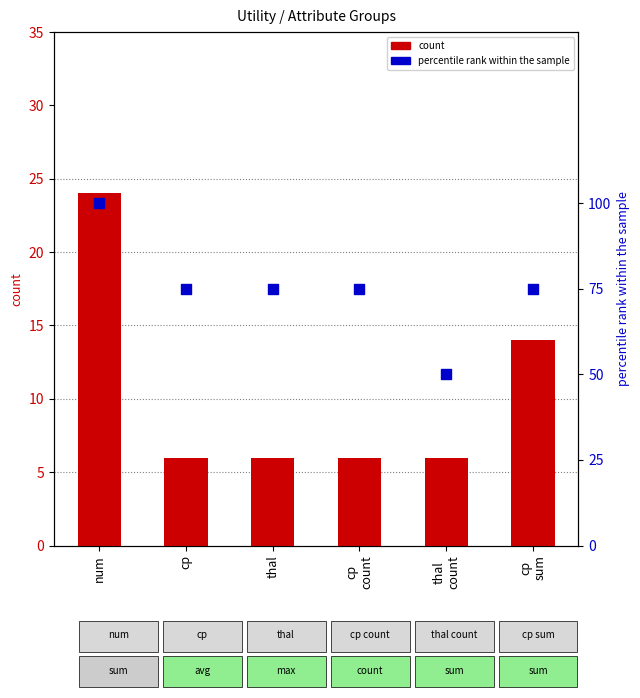

Is the value of percentile rank within the sample at num greater than the value of count at cp?

Yes